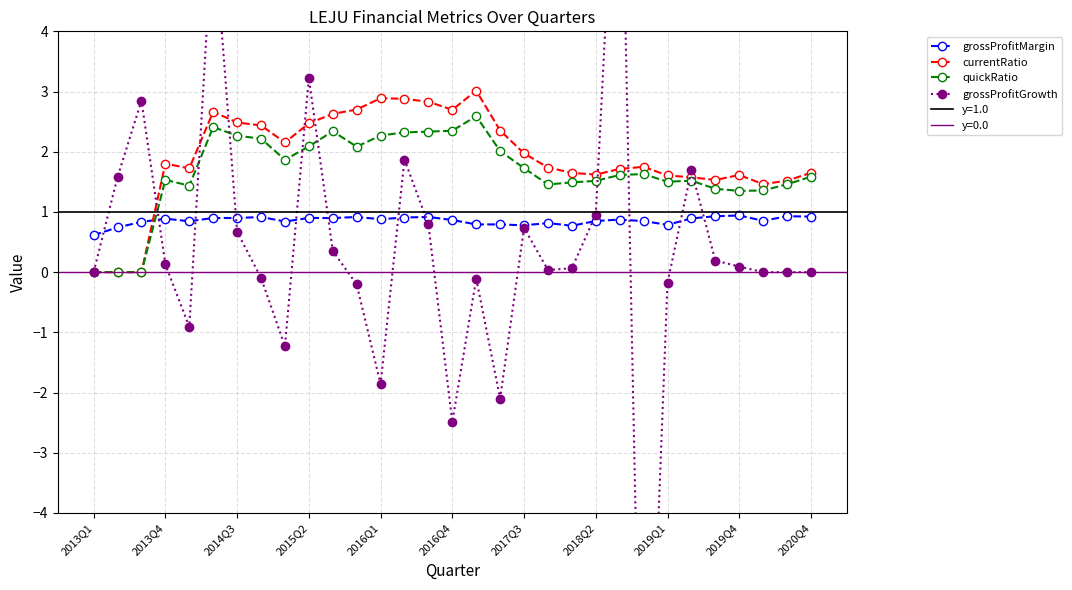

The value of grossProfitMargin at 2014Q3 is 0.9. True or false?

True